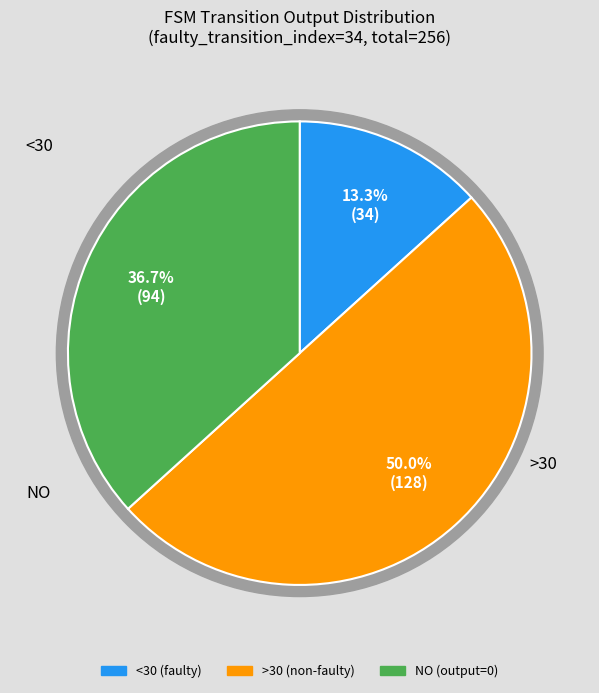

How much of the chart is everything except 10?

100.0%